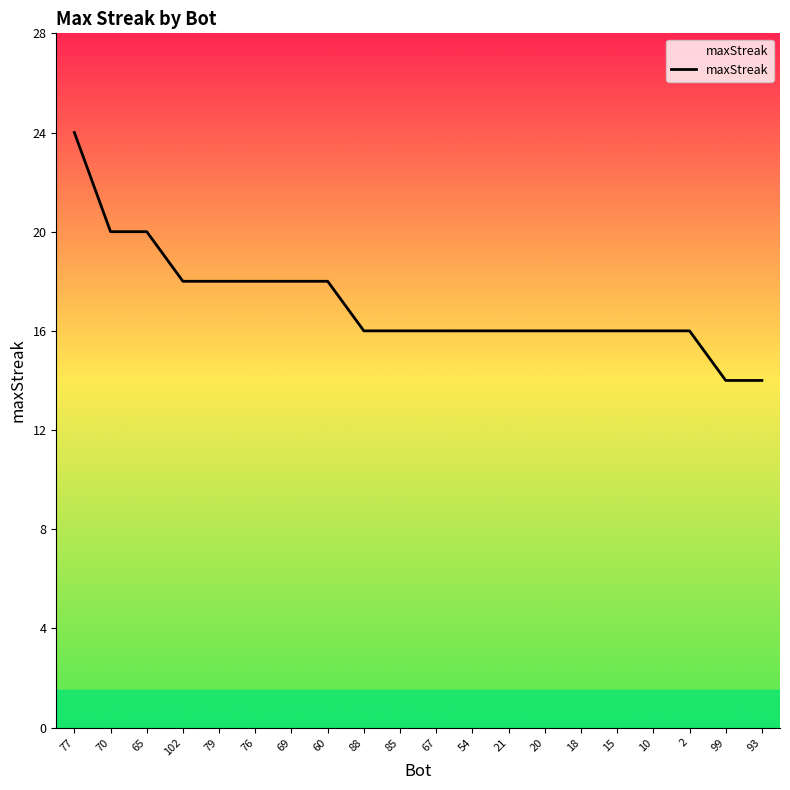

What is the greatest value displayed?

24